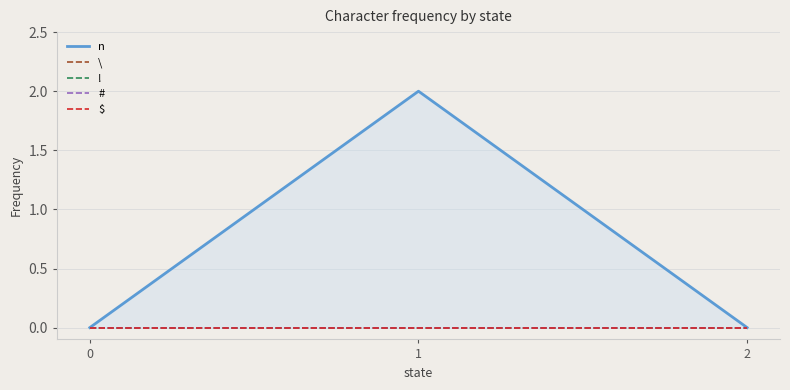

What are all the series names shown in the legend?

n, \, !, #, $